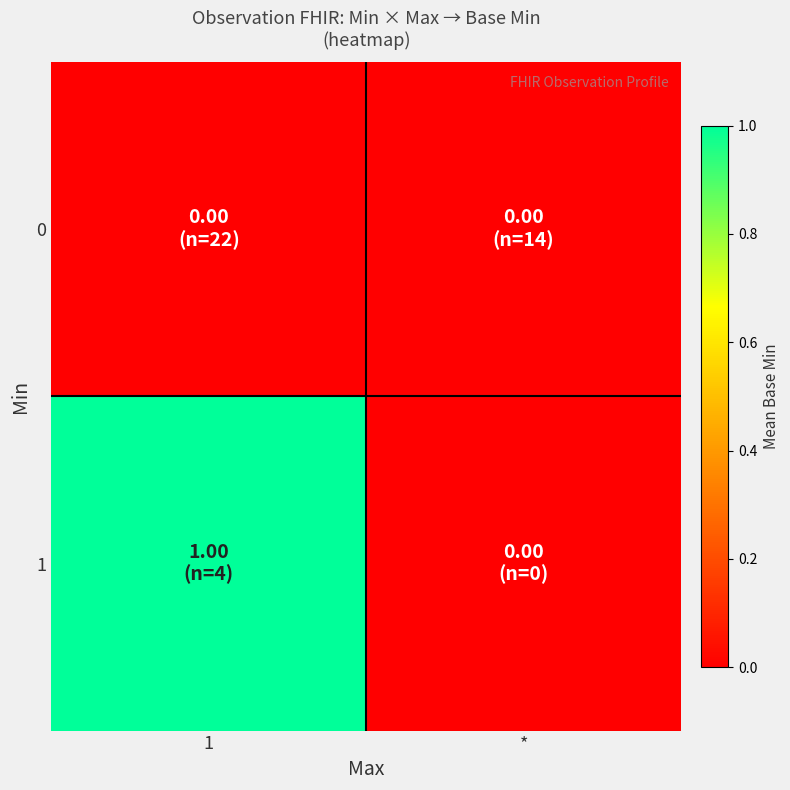

At how many categories does at least one series exceed 0?

1